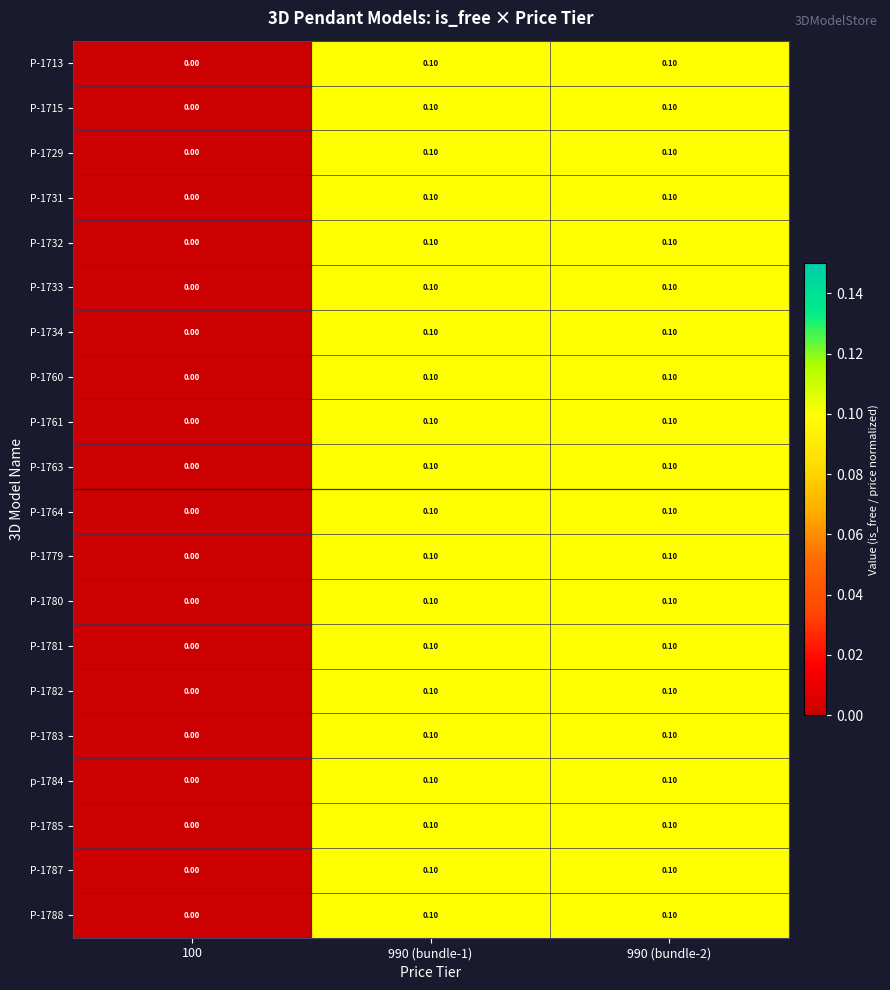

Which label corresponds to the smallest value in the chart?

100